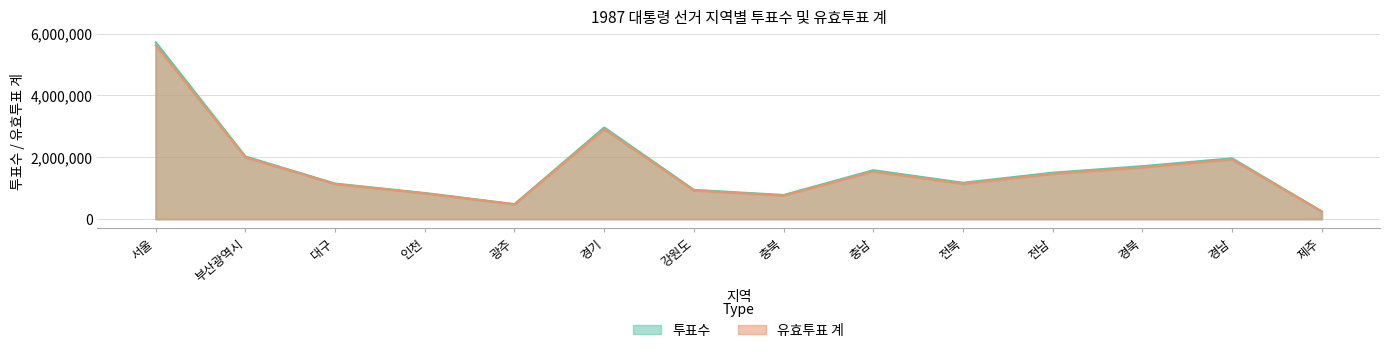

Does the chart have visible grid lines?

Yes